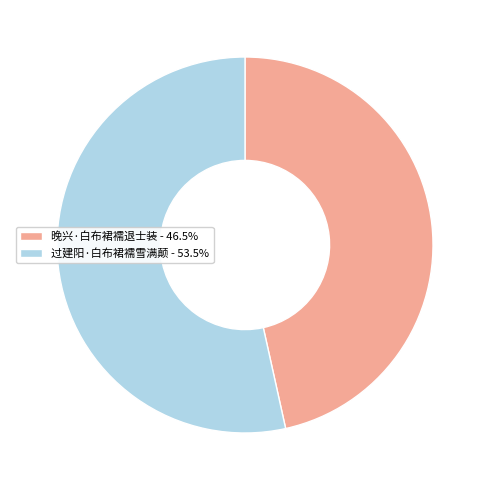

Approximately how many times larger is the value at 过建阳·白布裙襦雪满颠 - 53.5% compared to 晚兴·白布裙襦退士装 - 46.5%?

1.1